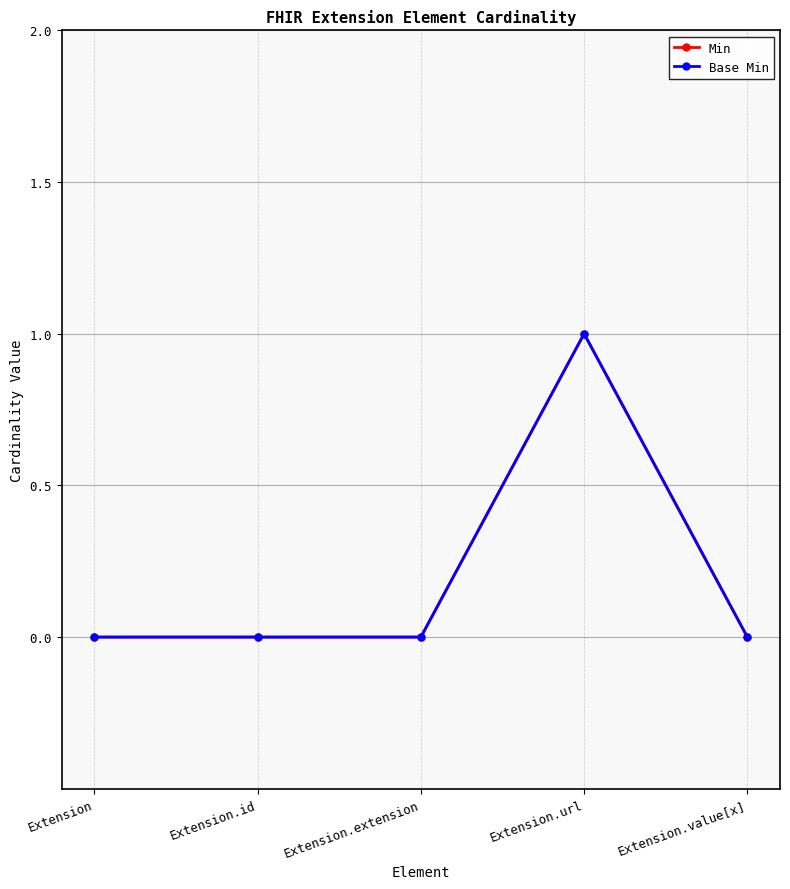

Which series changed the most between Extension.id and Extension.url?

Min